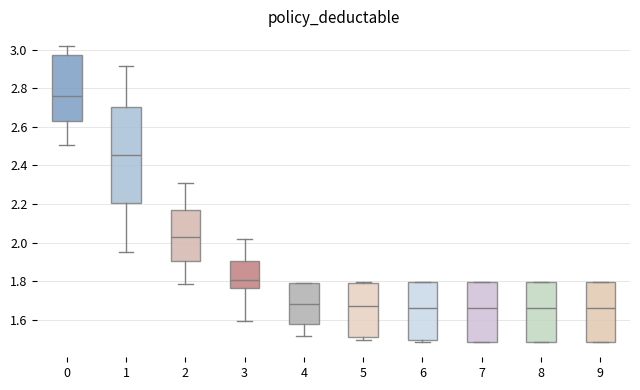

Reading left to right, transcribe this box plot: for each box, give where its median line is, the range the box spans, and where its two whiskers end, as read against the y-axis. The values are not printed on the chart, so give them approximately, as read against the axis.

0: median 2.76, box 2.62 to 2.98, whiskers 2.50 to 3.02
1: median 2.46, box 2.20 to 2.70, whiskers 1.96 to 2.92
2: median 2.04, box 1.90 to 2.16, whiskers 1.78 to 2.30
3: median 1.80, box 1.76 to 1.90, whiskers 1.60 to 2.02
4: median 1.68, box 1.58 to 1.80, whiskers 1.52 to 1.80
5: median 1.68, box 1.52 to 1.80, whiskers 1.50 to 1.80
6: median 1.66, box 1.50 to 1.80, whiskers 1.48 to 1.80
7: median 1.66, box 1.48 to 1.80, whiskers 1.48 to 1.80
8: median 1.66, box 1.48 to 1.80, whiskers 1.48 to 1.80
9: median 1.66, box 1.48 to 1.80, whiskers 1.48 to 1.80